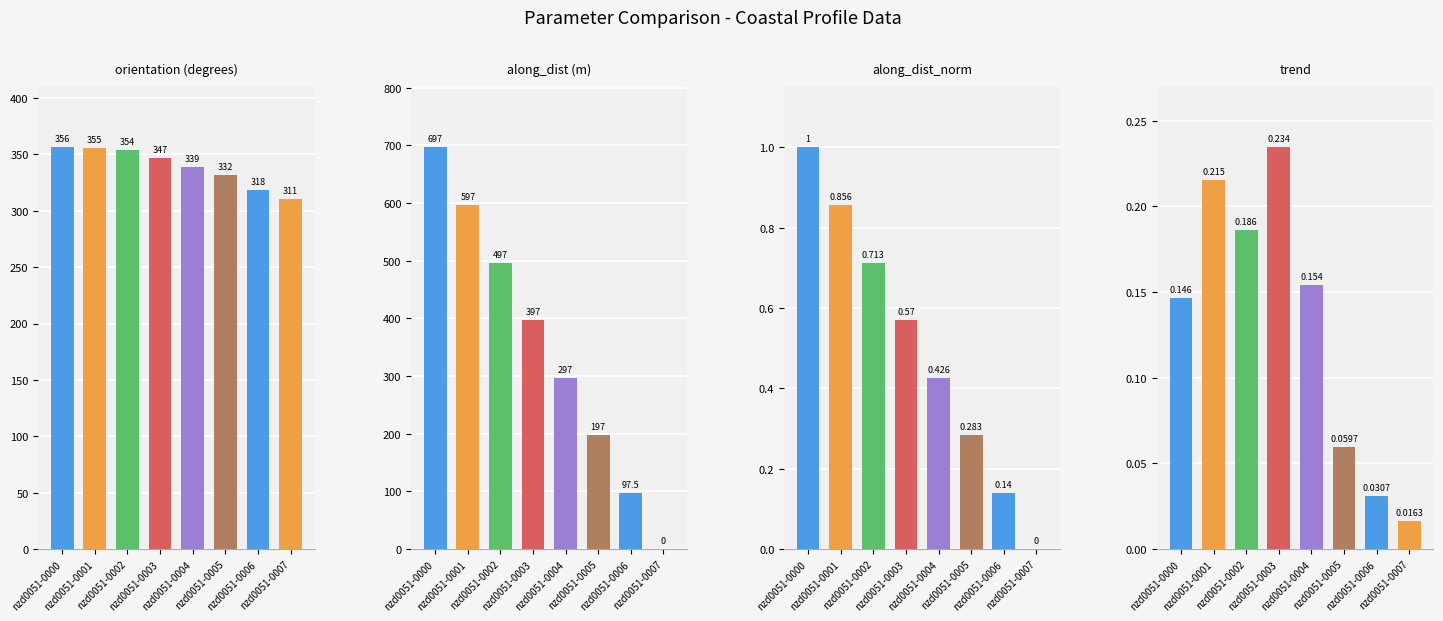

At which category does the chart reach its minimum across all series?

nzd0051-0007